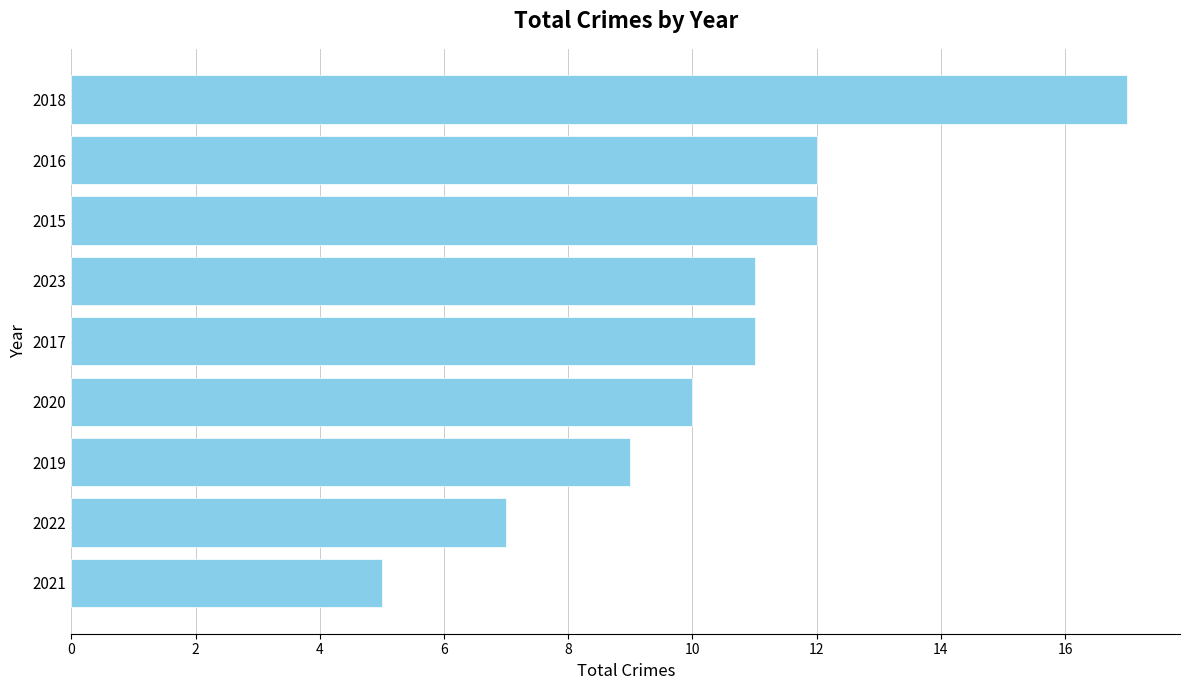

What is the ratio of the value at 2015 to the value at 2016?

1.0